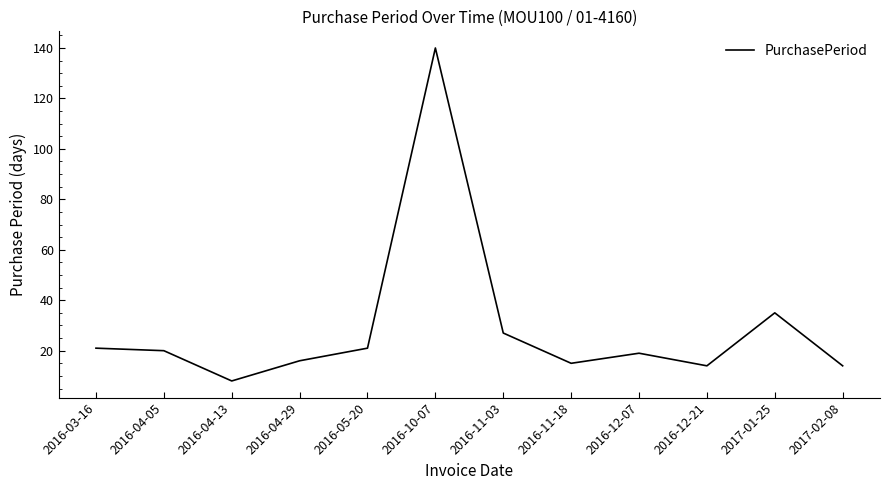

What is the difference between the second highest and second lowest values?

21